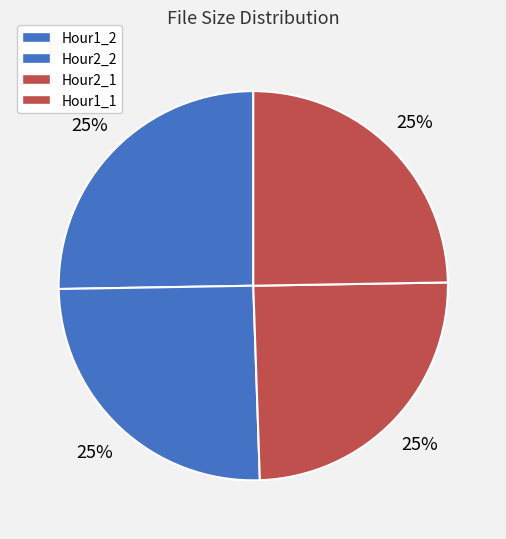

Which slice is the smallest?

Neal_Boortz_Show_1026_Hour2_1.mp3